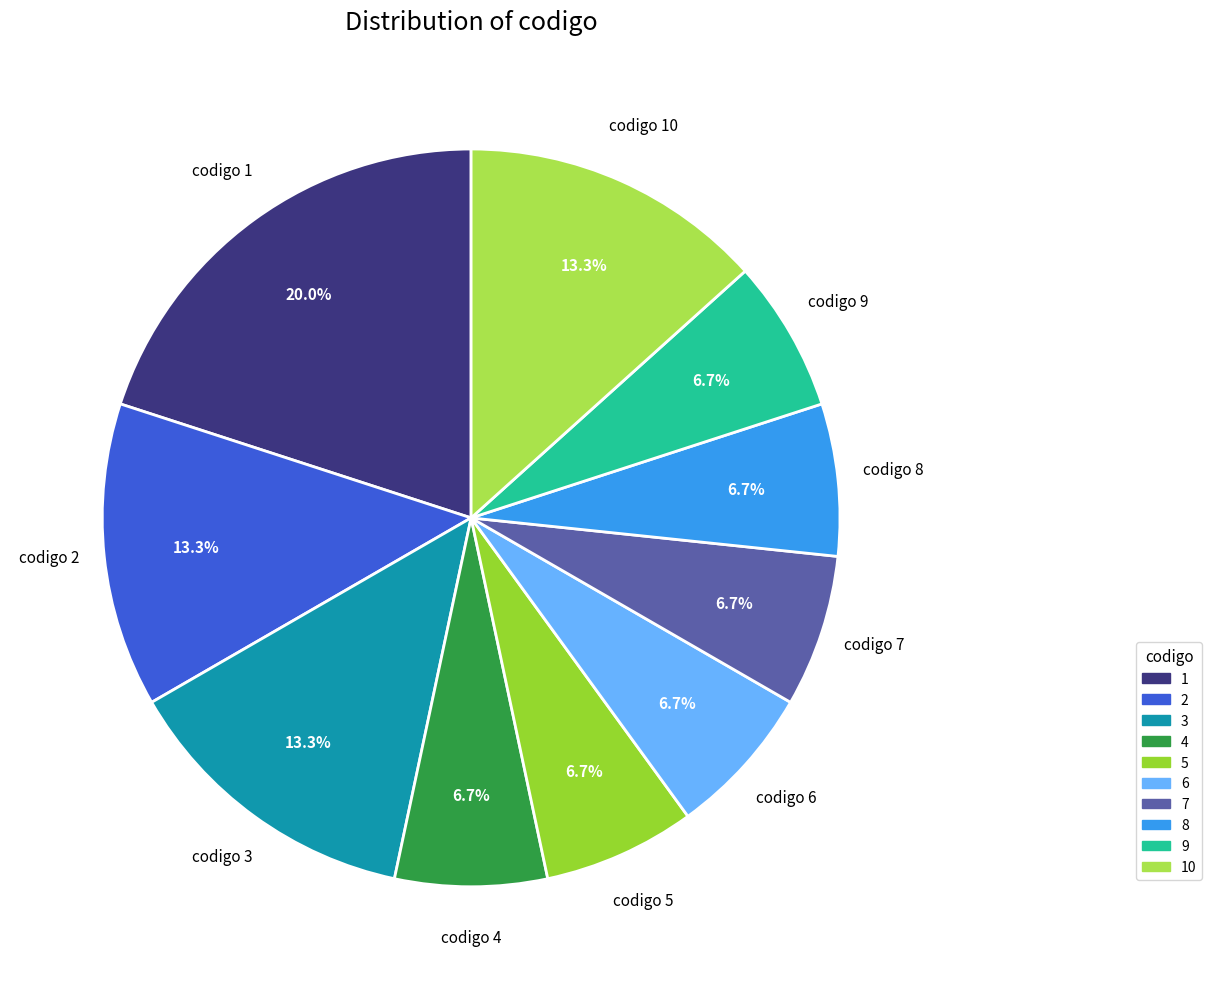

To the nearest percent, what percentage of the pie is 2?

13%